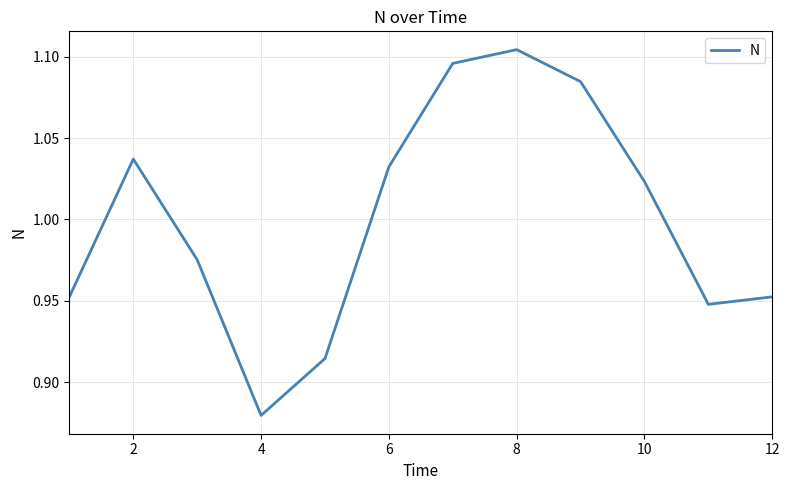

Does the chart have visible grid lines?

Yes